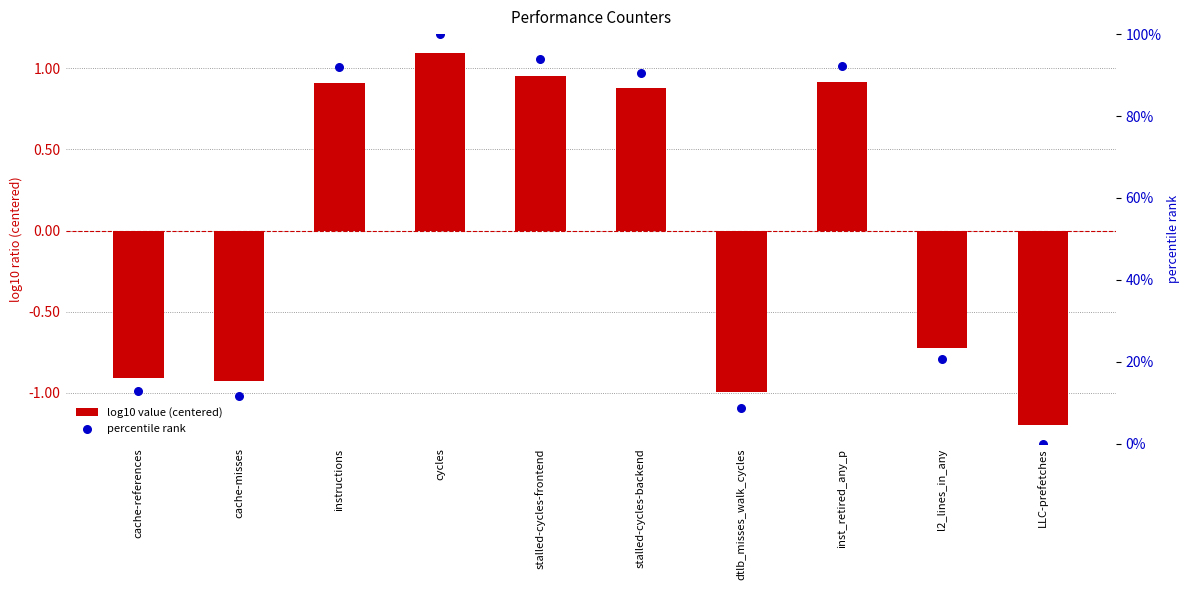

What are all the series names shown in the legend?

log10 value (centered), percentile rank